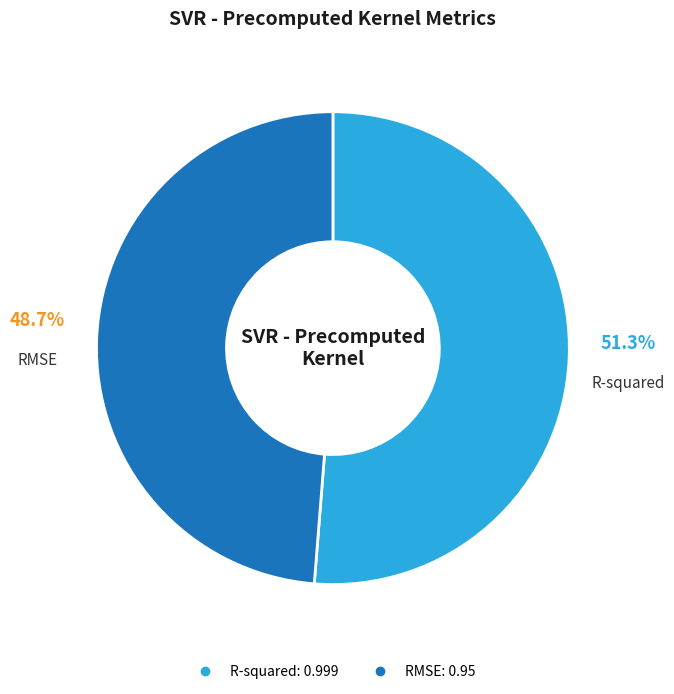

The RMSE slice represents 49% of the pie. True or false?

True